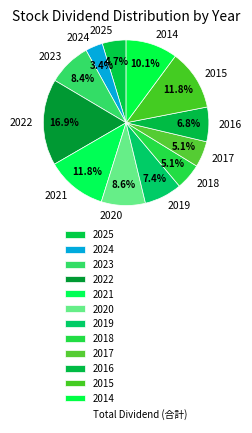

What percentage is NOT represented by 2018?

94.9%